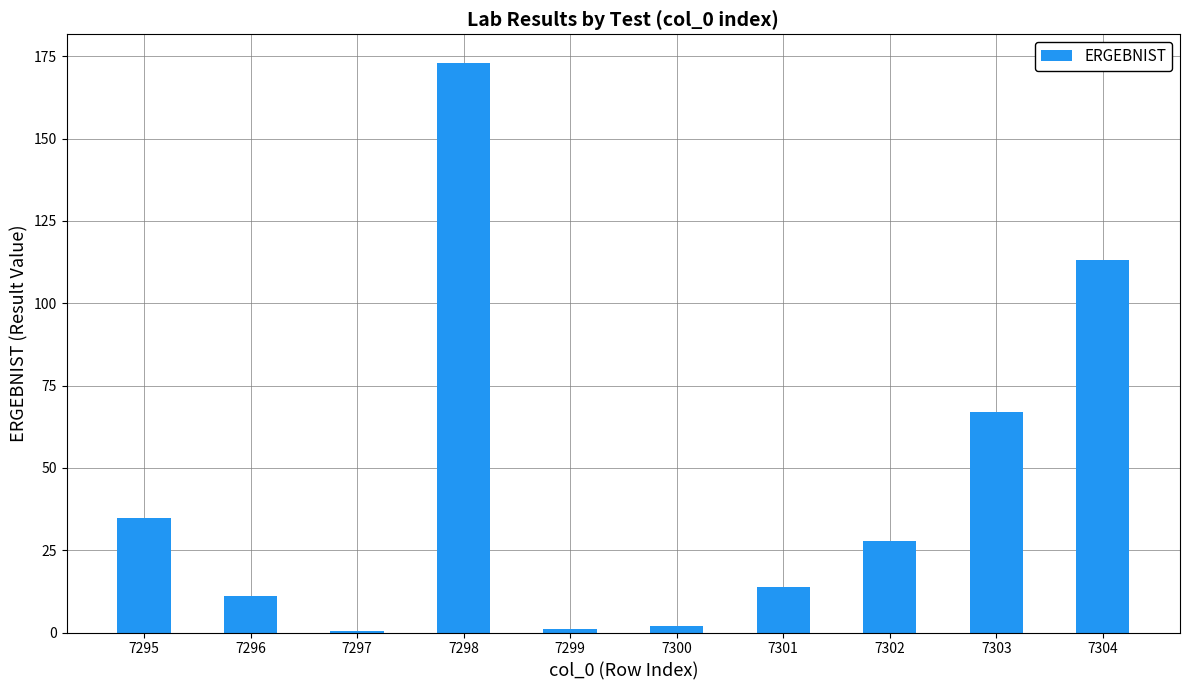

The chart shows a value of 2.0 at 7300. True or false?

True